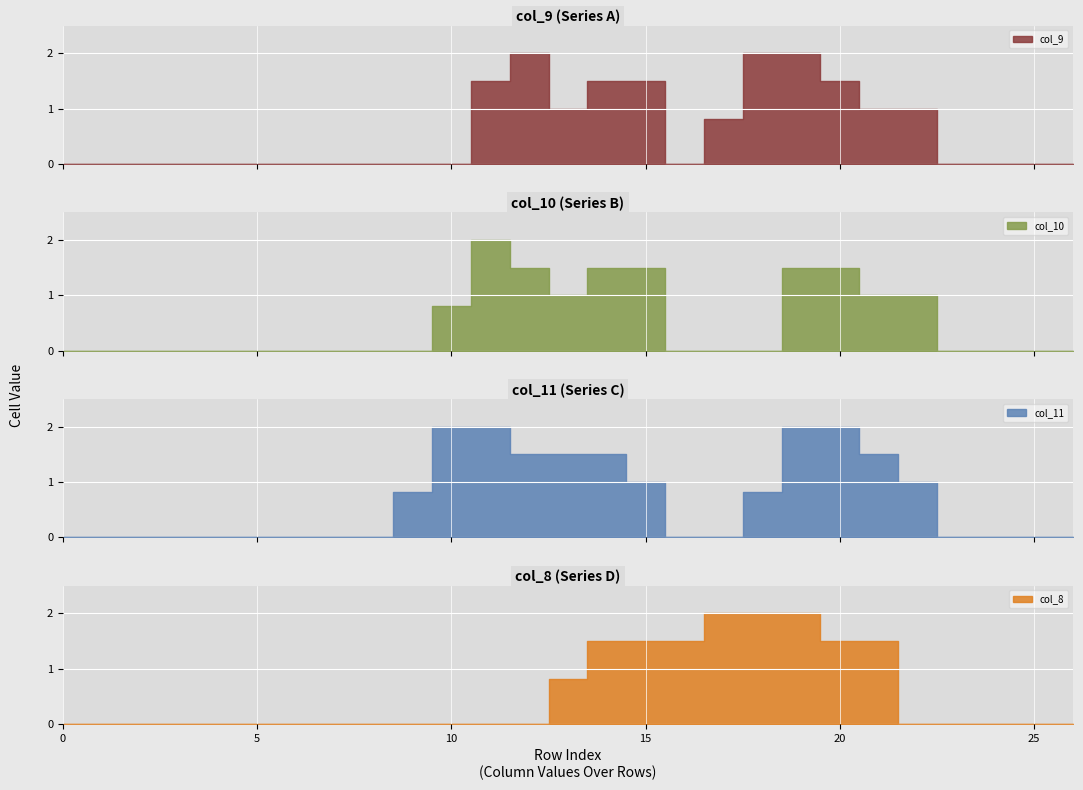

Count the number of data series in this chart.

4